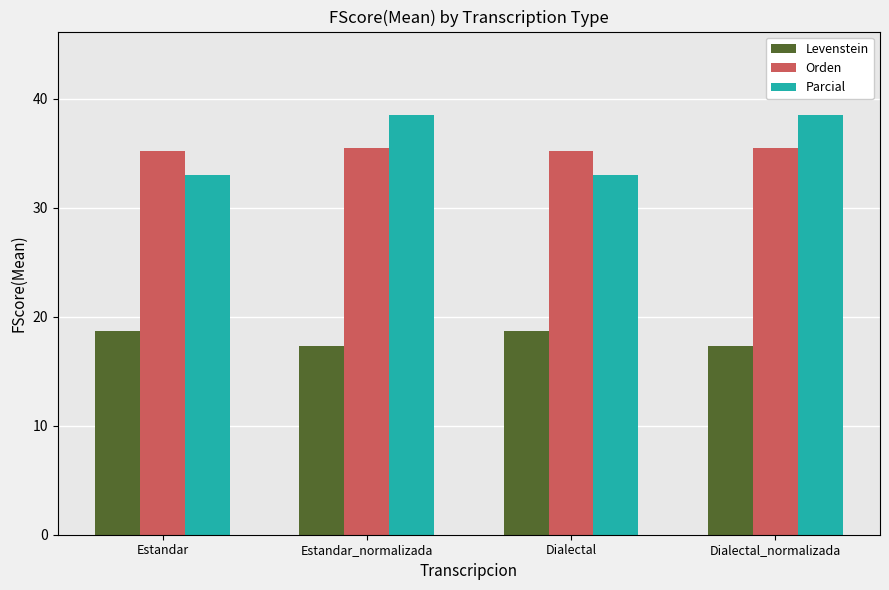

Between Estandar and Estandar_normalizada, which series saw the biggest shift?

Parcial